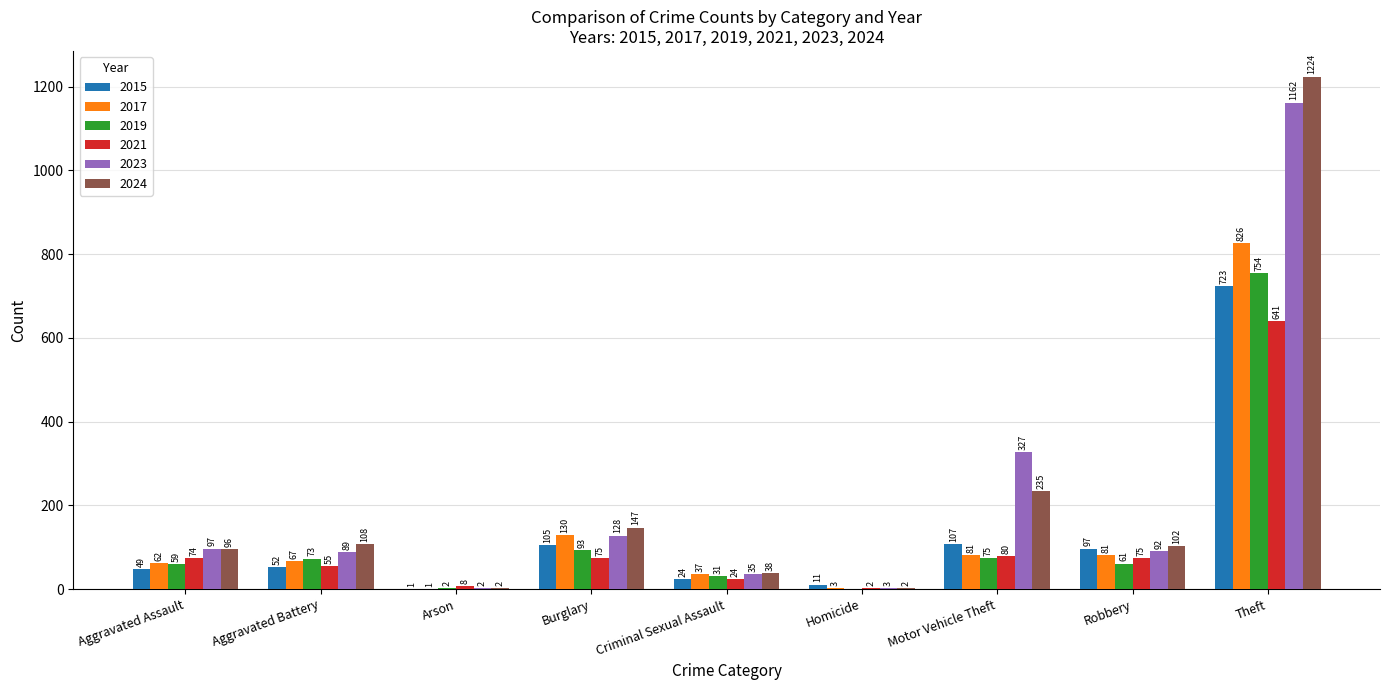

The value of 2021 at Aggravated Assault is 23. True or false?

False